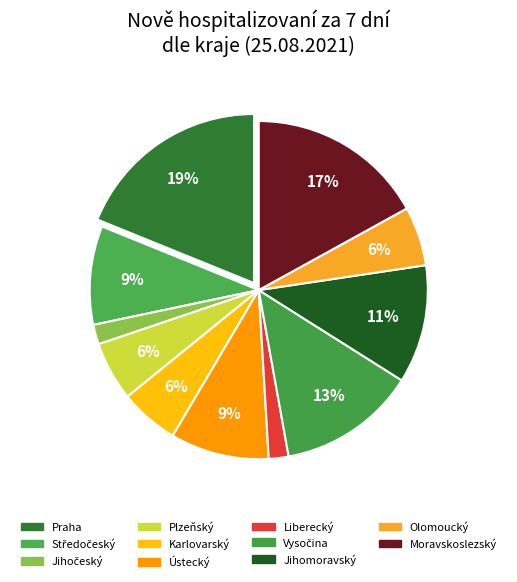

How many slices are in this pie chart?

11